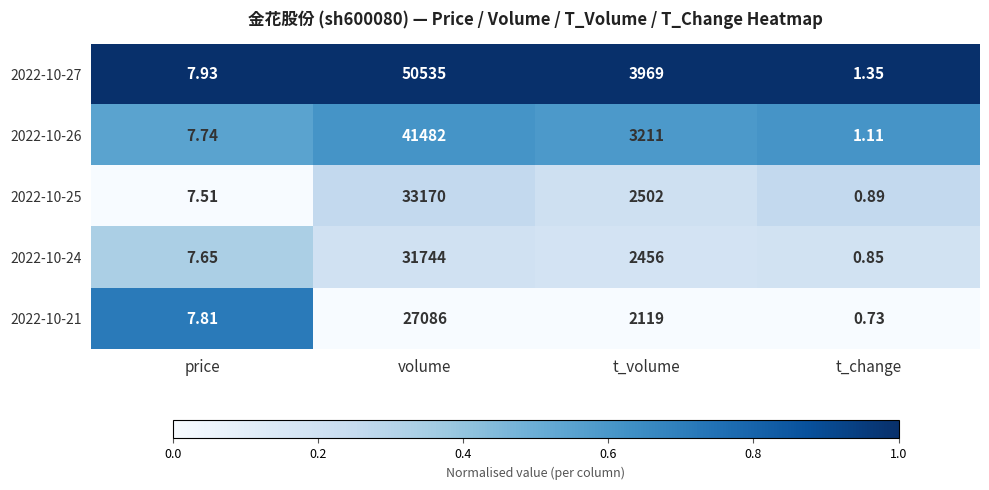

What is the spread (max minus min) of values at price?

0.4